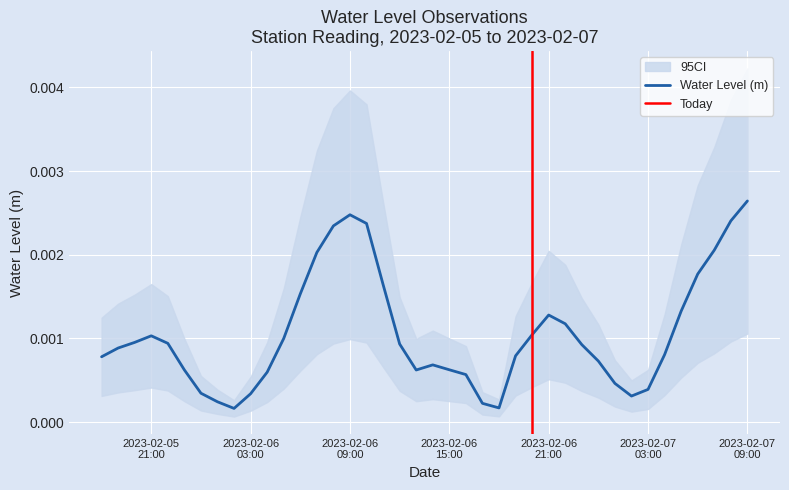

True or false: the data shows 0.0 at 2023-02-06 15:00.

False